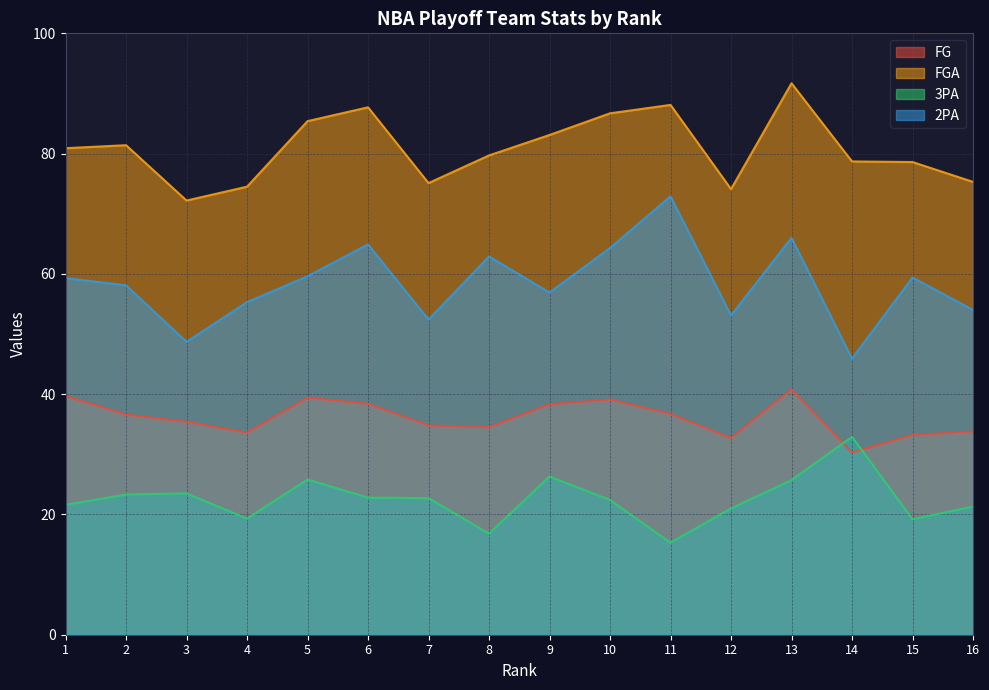

True or false: 2PA and FG cross at least once.

False